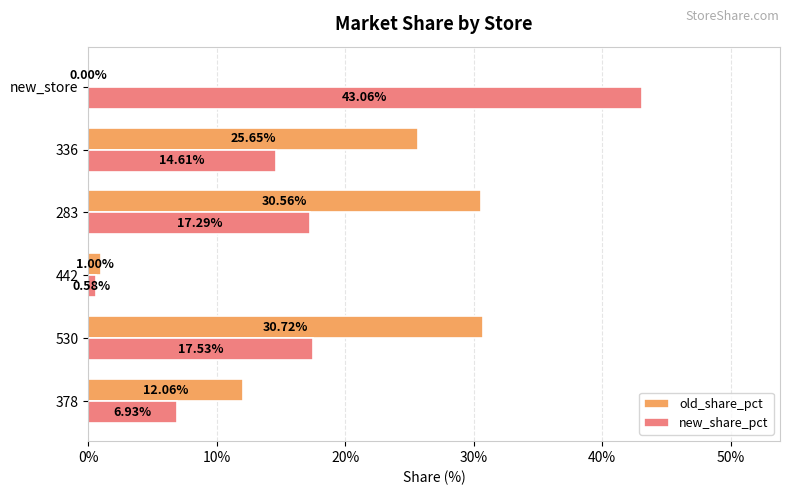

What are all the series names shown in the legend?

old_share_pct, new_share_pct